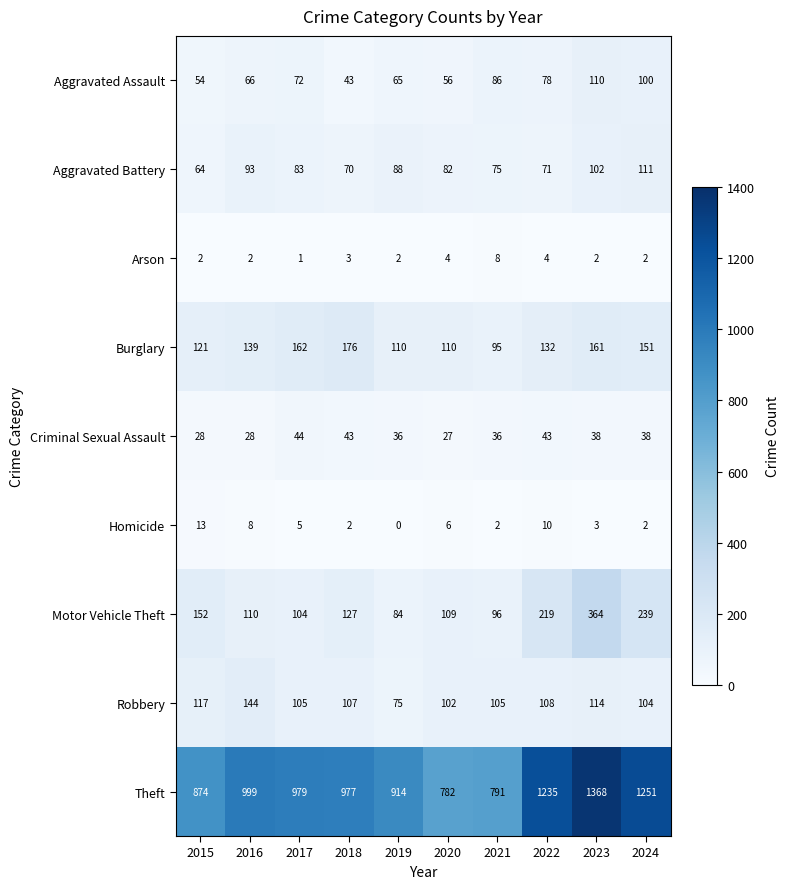

What is the average value of the Aggravated Assault series?

73